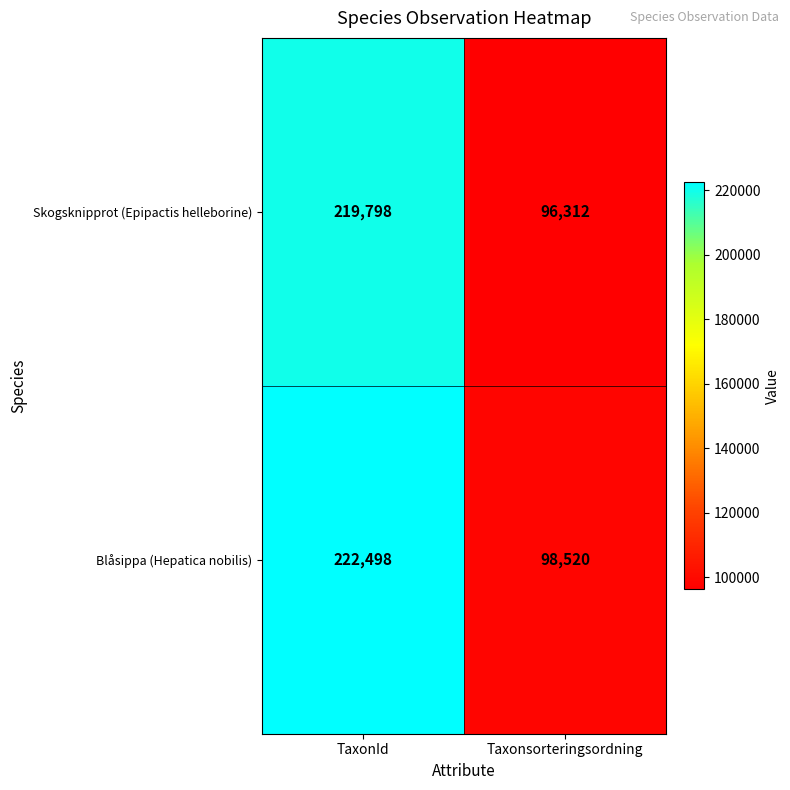

True or false: Skogsknipprot (Epipactis helleborine) has a value of 43536 at Taxonsorteringsordning.

False